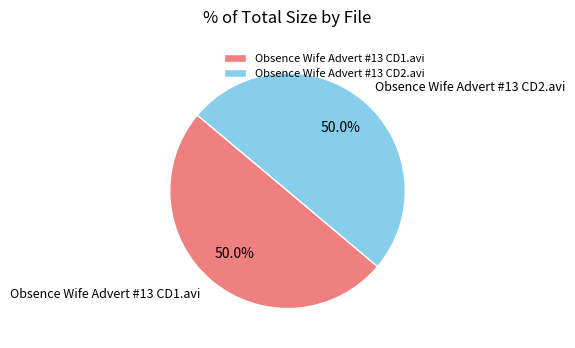

How many slices are in this pie chart?

2